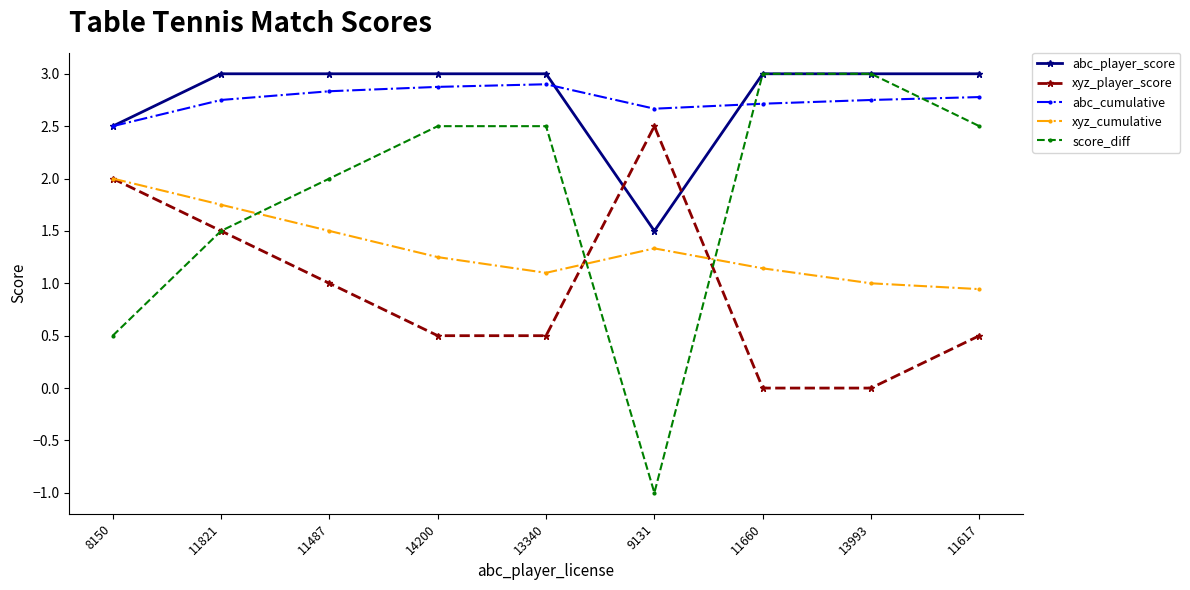

Where is the first local minimum for score_diff?

9131